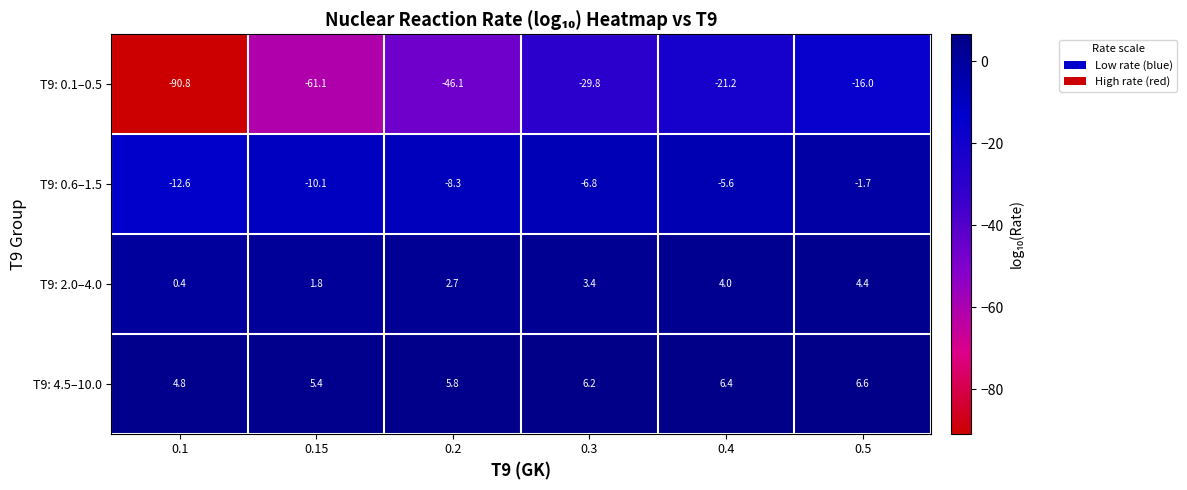

The value of T9: 0.6–1.5 at 0.2 is -5.1. True or false?

False